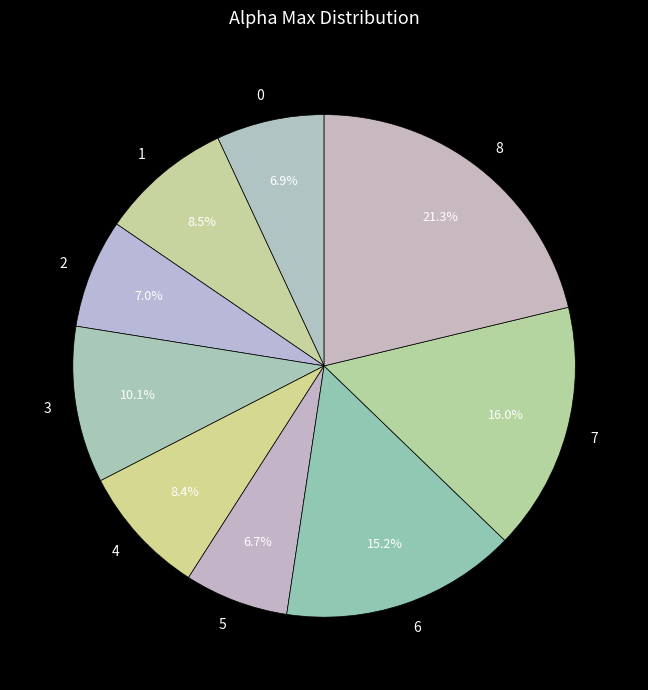

True or false: 5 accounts for 1% of the total.

False